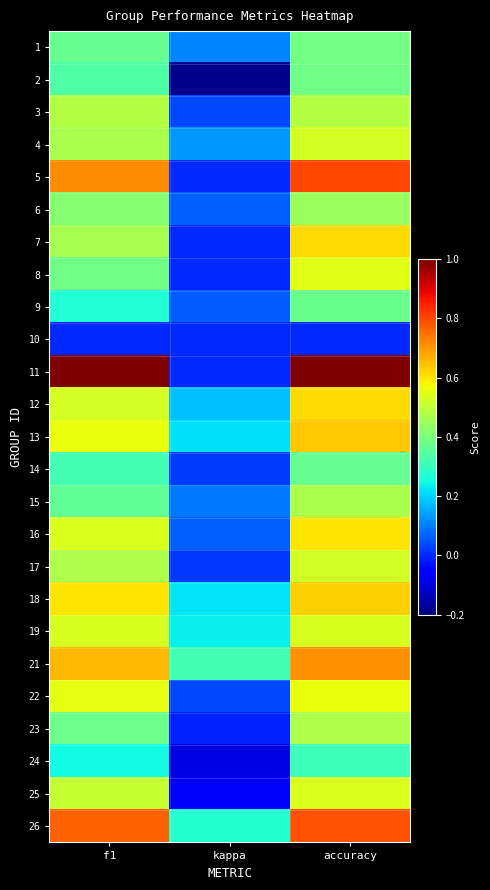

What is the maximum value shown in the chart?

1.0